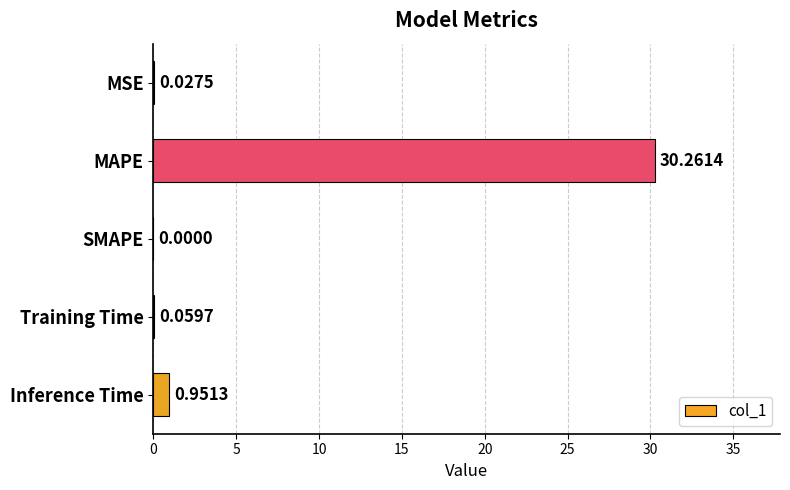

Which has a higher value, MAPE or SMAPE?

MAPE